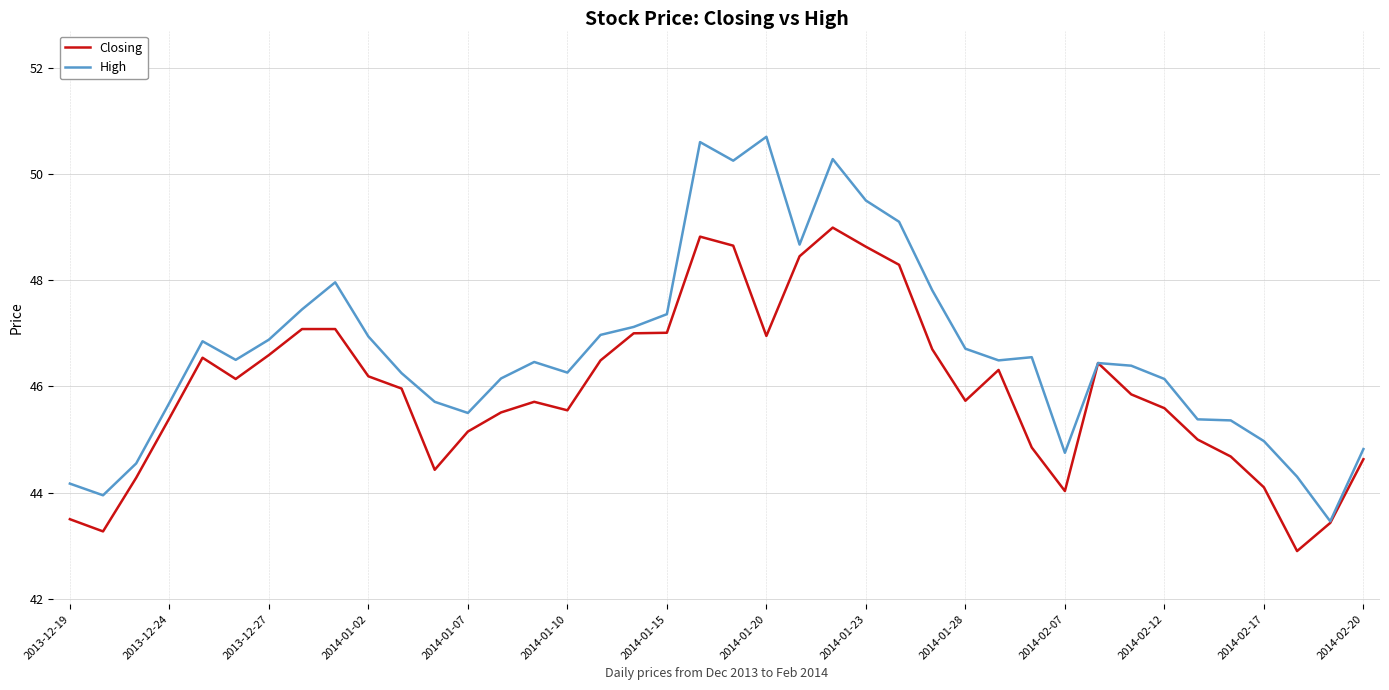

Which series has the largest range (max minus min)?

High